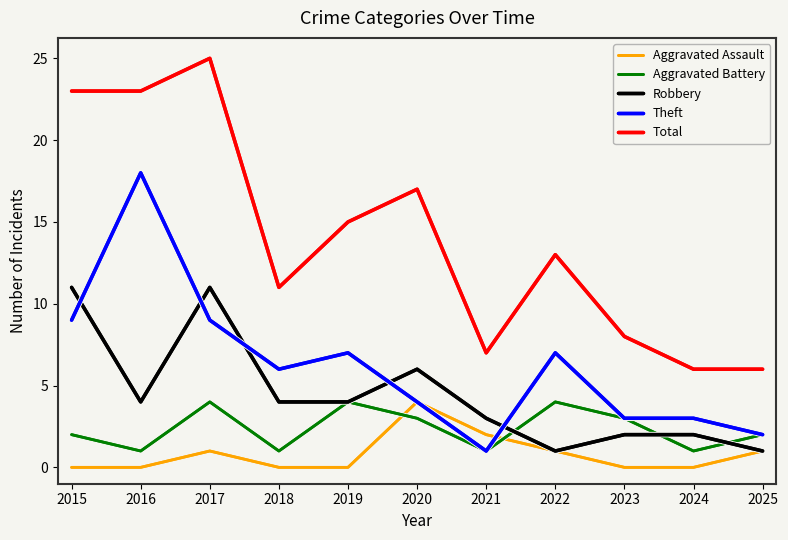

At which category does Theft reach its first local peak?

2016